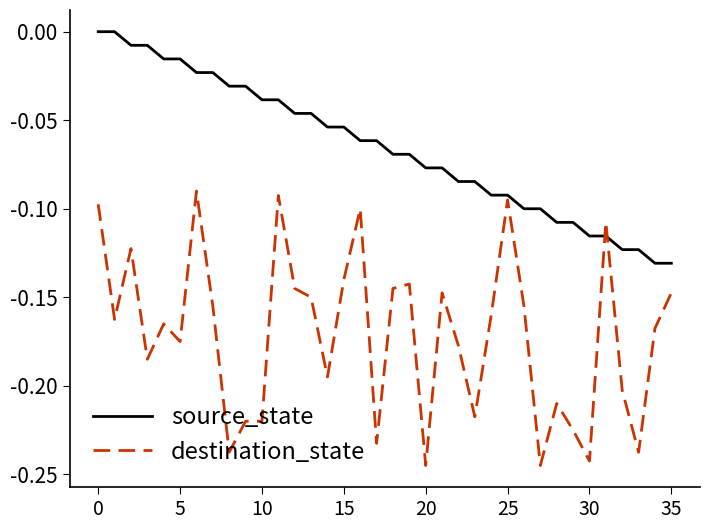

Which series has the widest spread of values?

destination_state